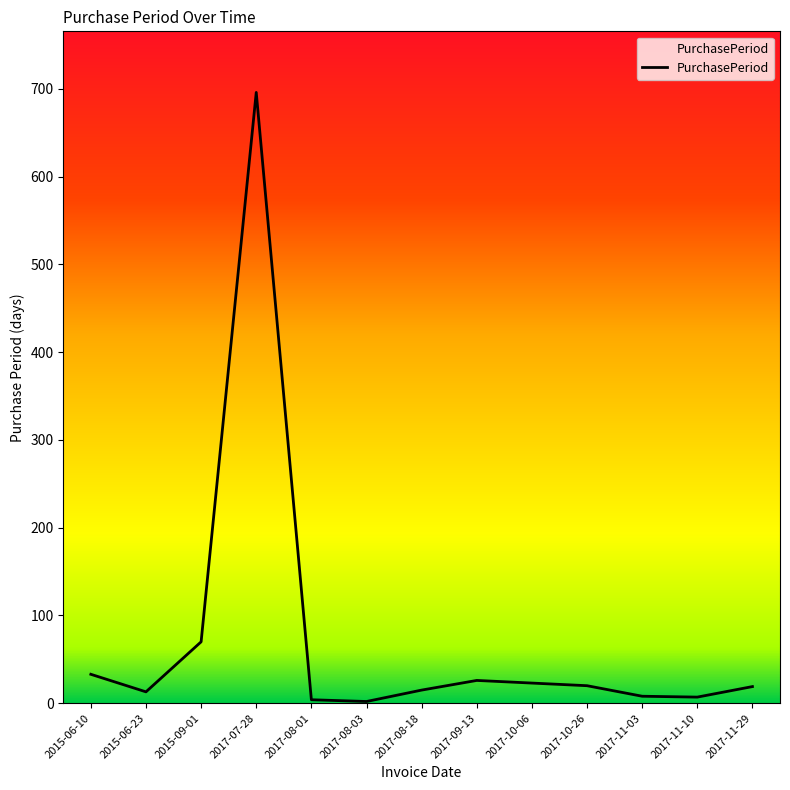

At which label is the value closest to 349?

2015-09-01